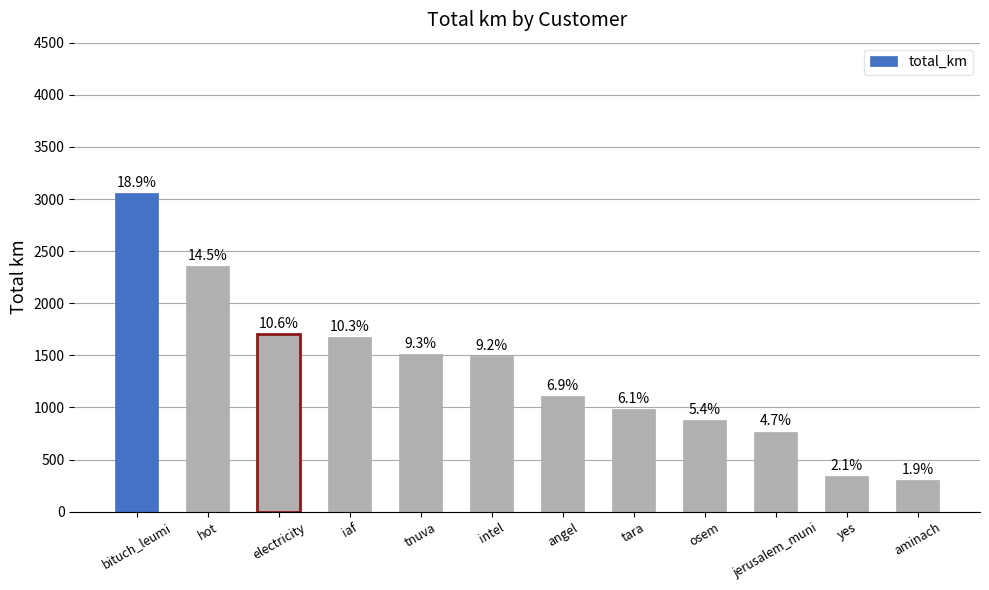

Does the chart contain any negative values?

No